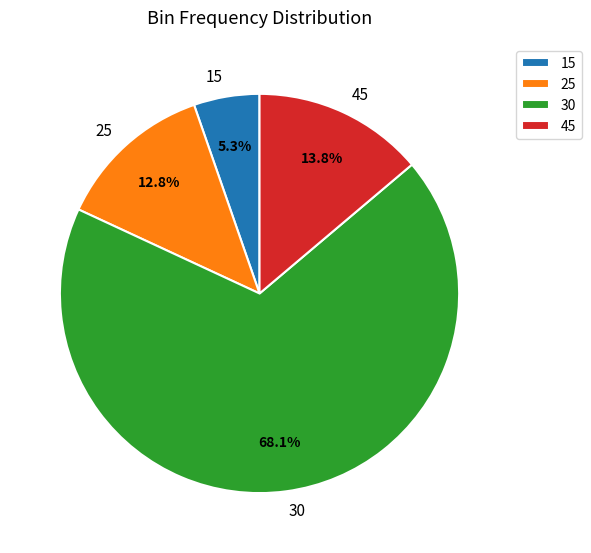

Which slice is the smallest?

15